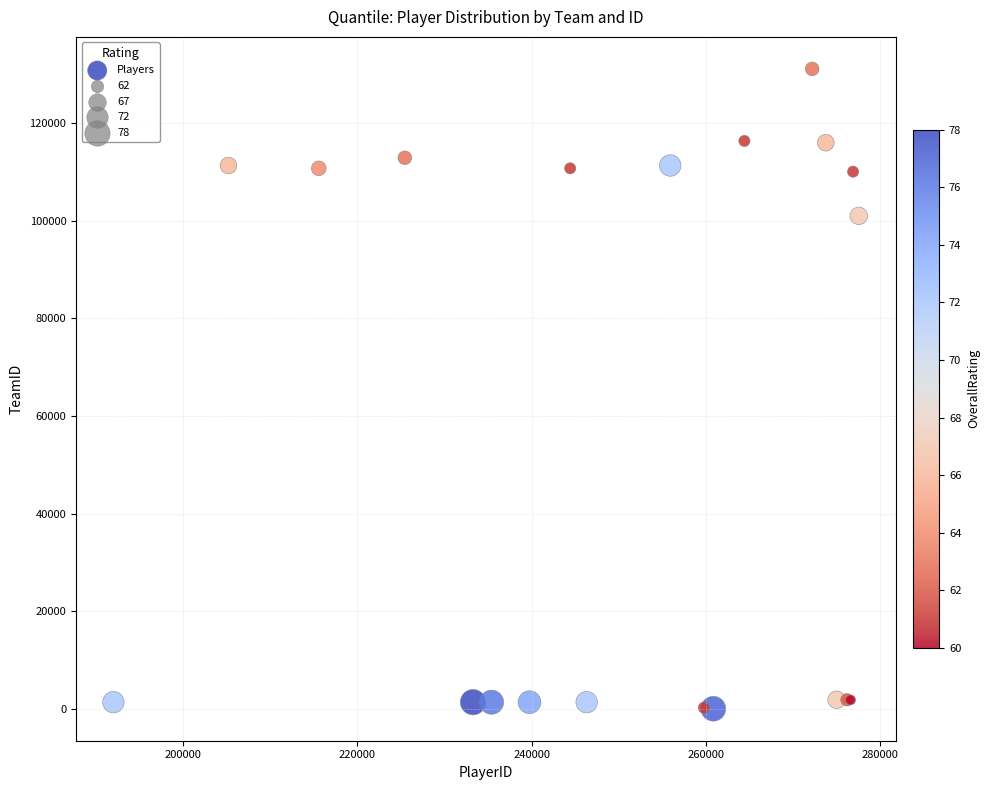

What Y value in the scatter plot is closest to 65585?

101016